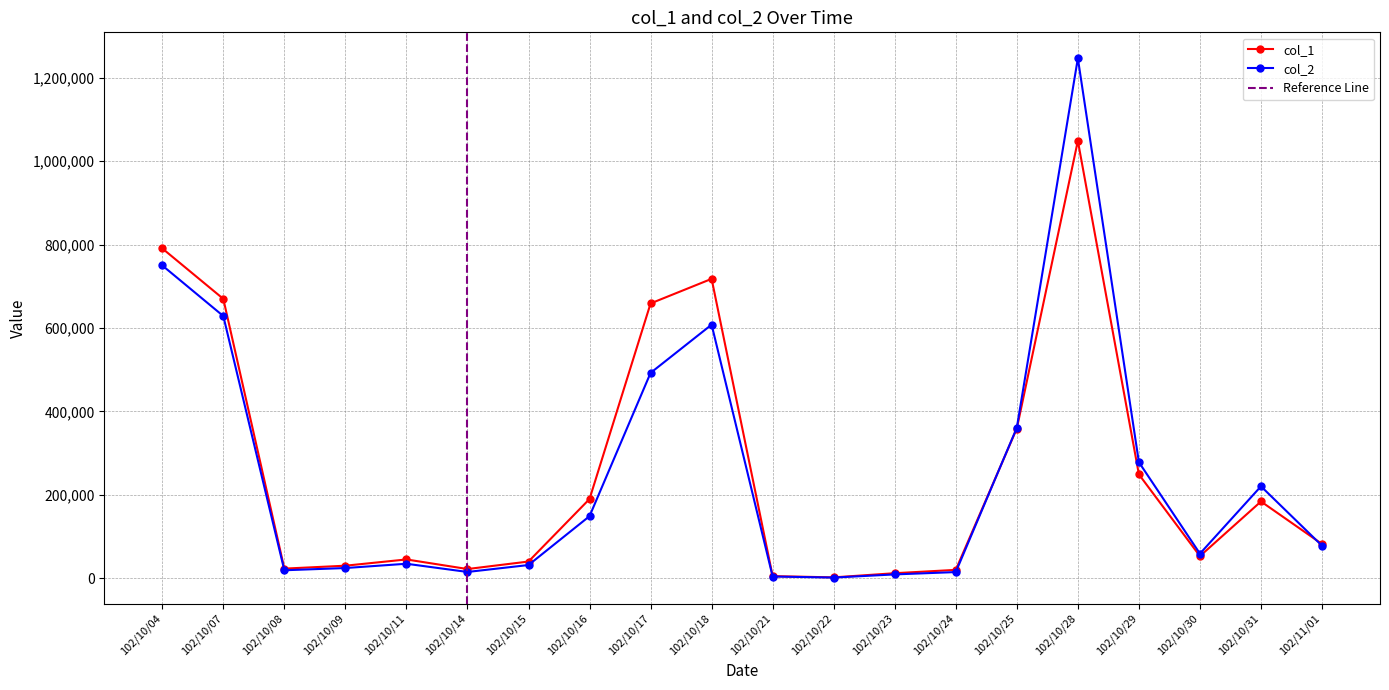

What is the difference between the highest and lowest values at 102/10/04?

40860